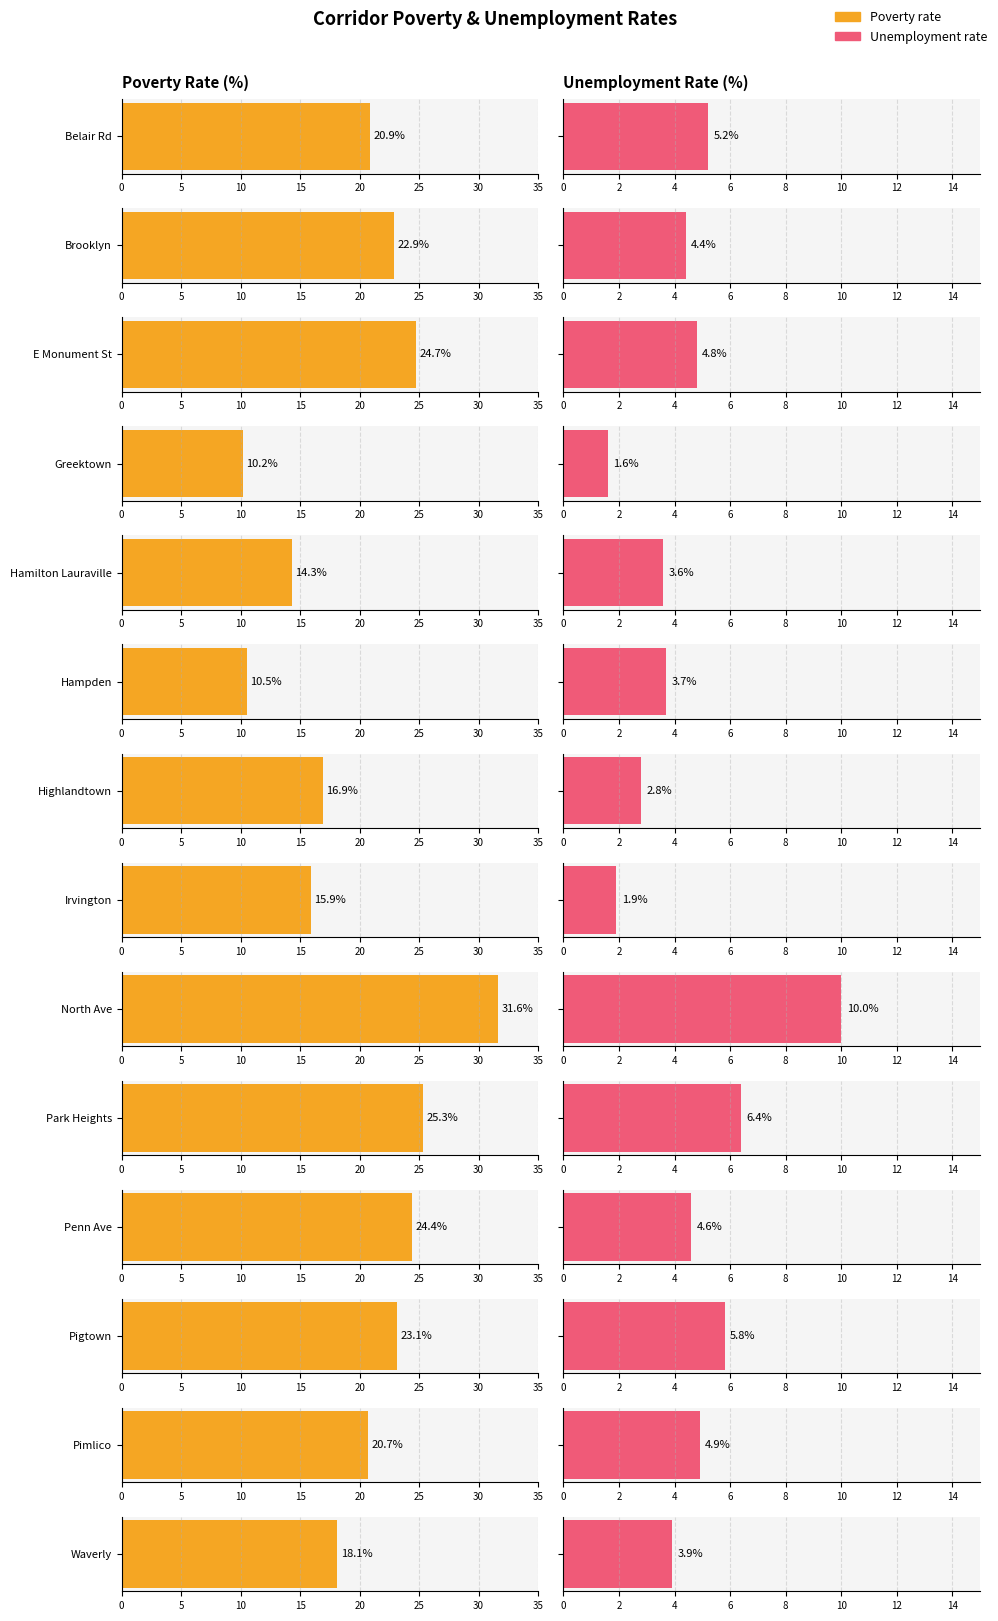

Reading left to right, transcribe all the data shown in this chart.

Poverty rate: Belair Rd=20.9	Brooklyn=22.9	E Monument St=24.7	Greektown=10.2	Hamilton Lauraville=14.3	Hampden=10.5	Highlandtown=16.9	Irvington=15.9	North Ave=31.6	Park Heights=25.3	Penn Ave=24.4	Pigtown=23.1	Pimlico=20.7	Waverly=18.1
Unemployment rate: Belair Rd=5.2	Brooklyn=4.4	E Monument St=4.8	Greektown=1.6	Hamilton Lauraville=3.6	Hampden=3.7	Highlandtown=2.8	Irvington=1.9	North Ave=10.0	Park Heights=6.4	Penn Ave=4.6	Pigtown=5.8	Pimlico=4.9	Waverly=3.9